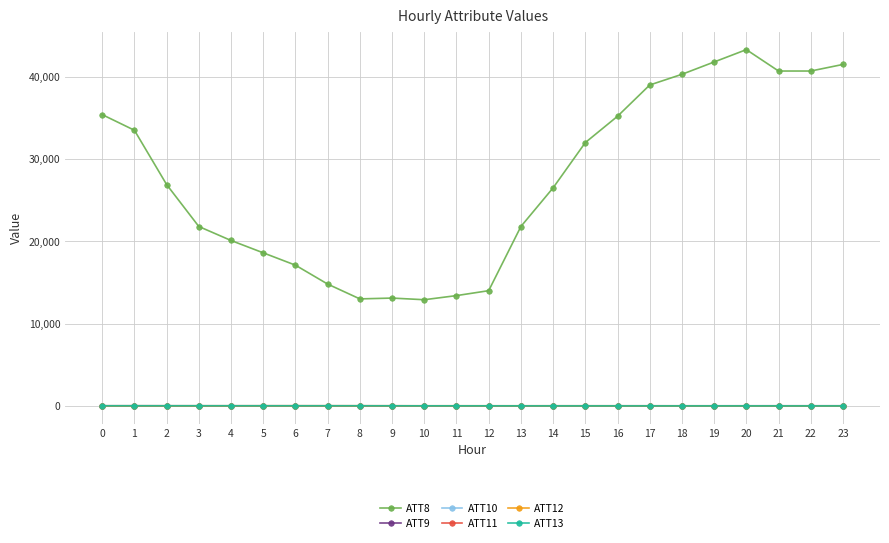

What is the total value across all series at 18?

40305.3